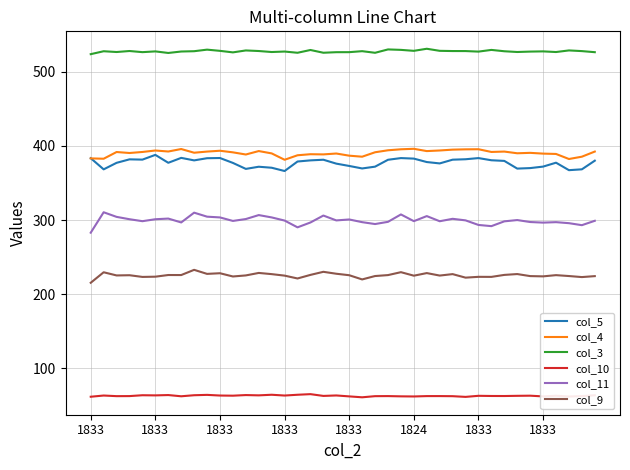

Which series has the largest total across all categories?

col_3